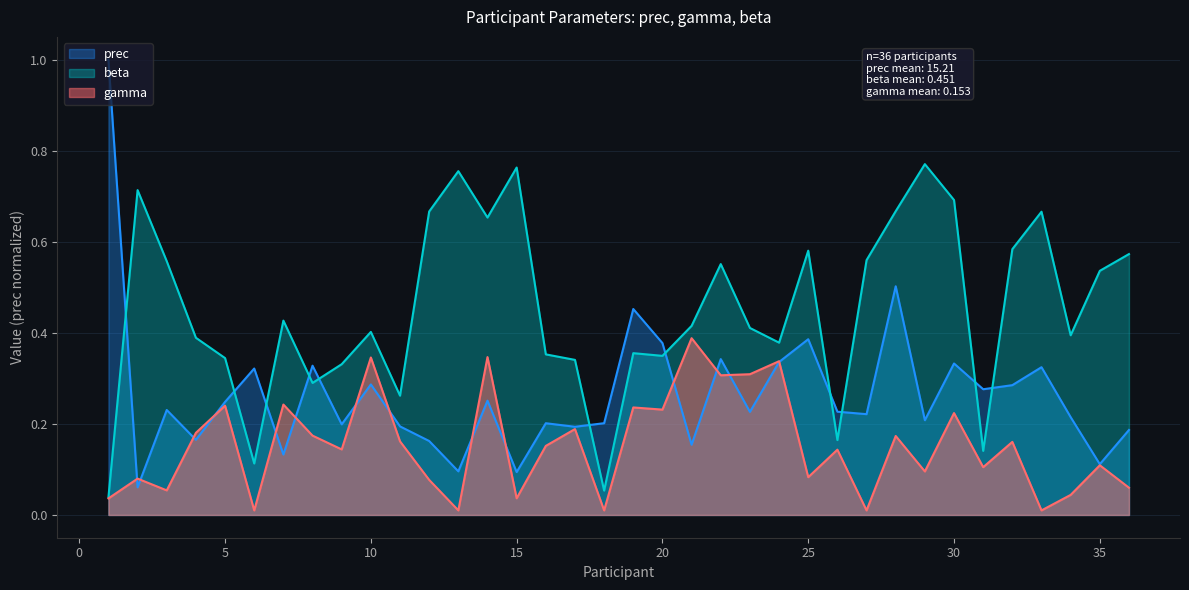

Where is the first local maximum for prec?

3